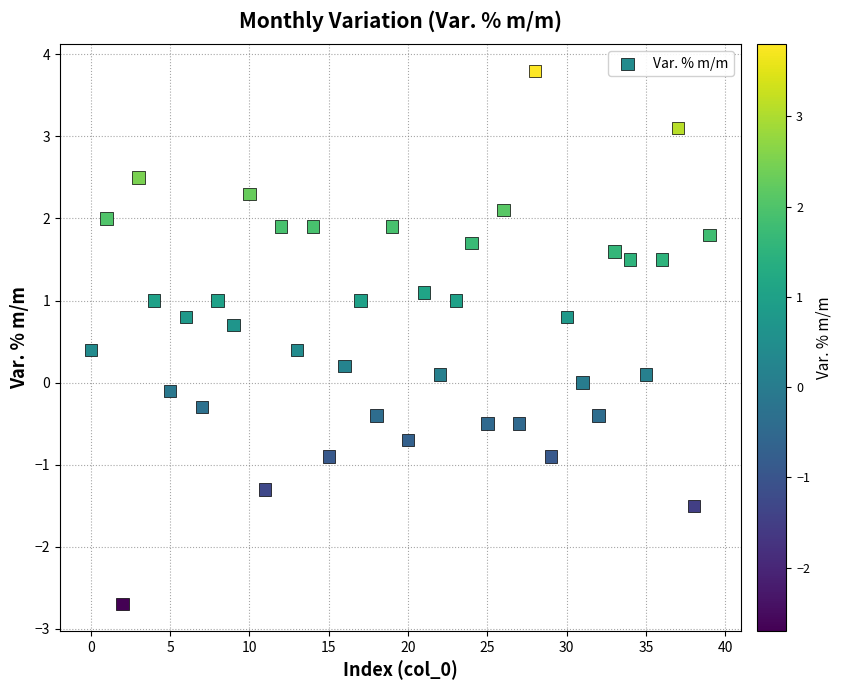

What is the range of Y values (max minus min)?

6.5